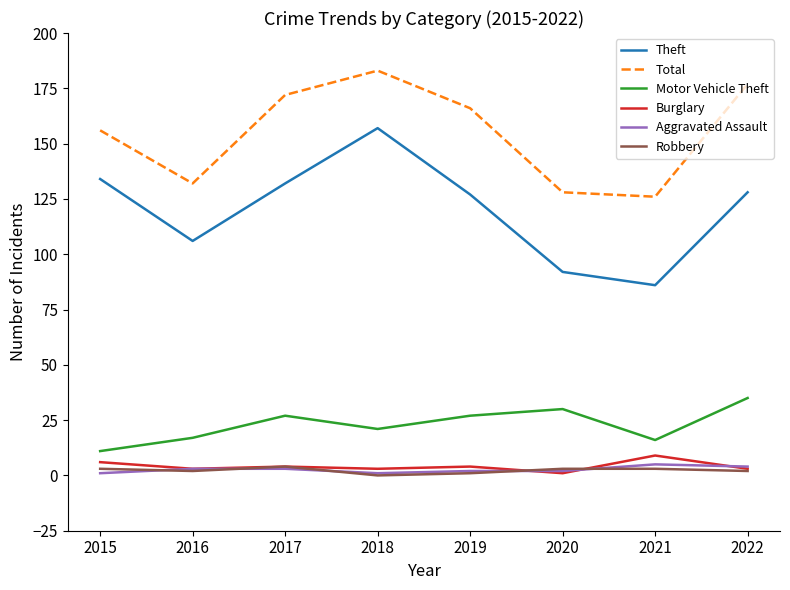

What is the greatest value displayed?

183